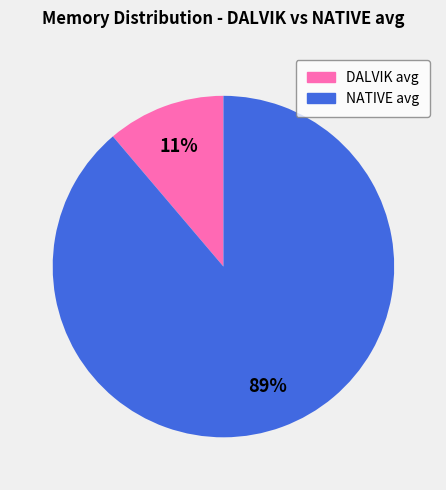

Which has a higher value, NATIVE avg or DALVIK avg?

NATIVE avg